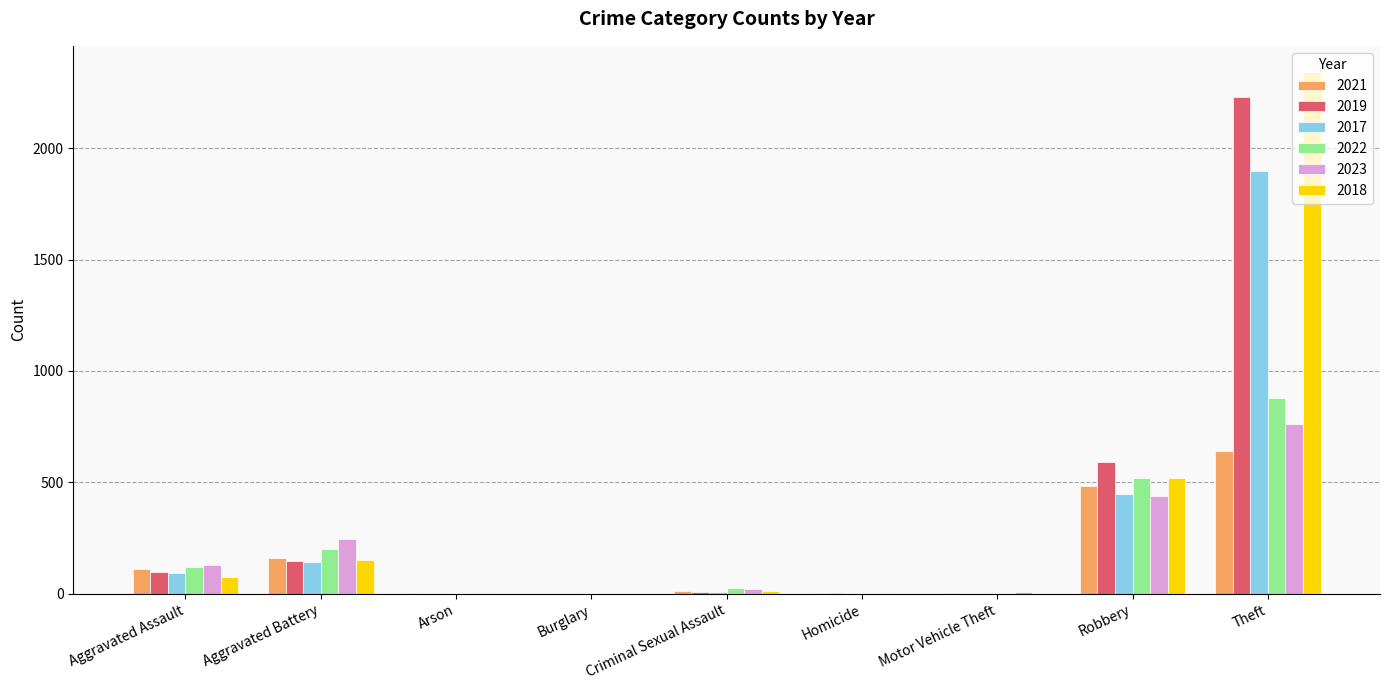

How many categories are shown in the chart?

9